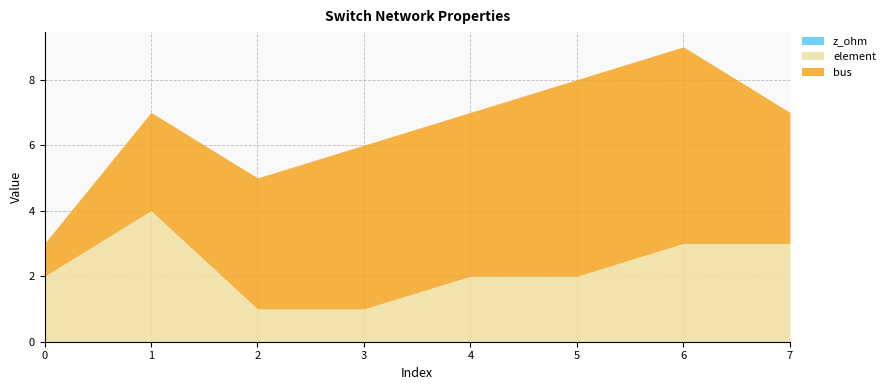

Is the value of bus at 2 greater than the value of element at 4?

Yes